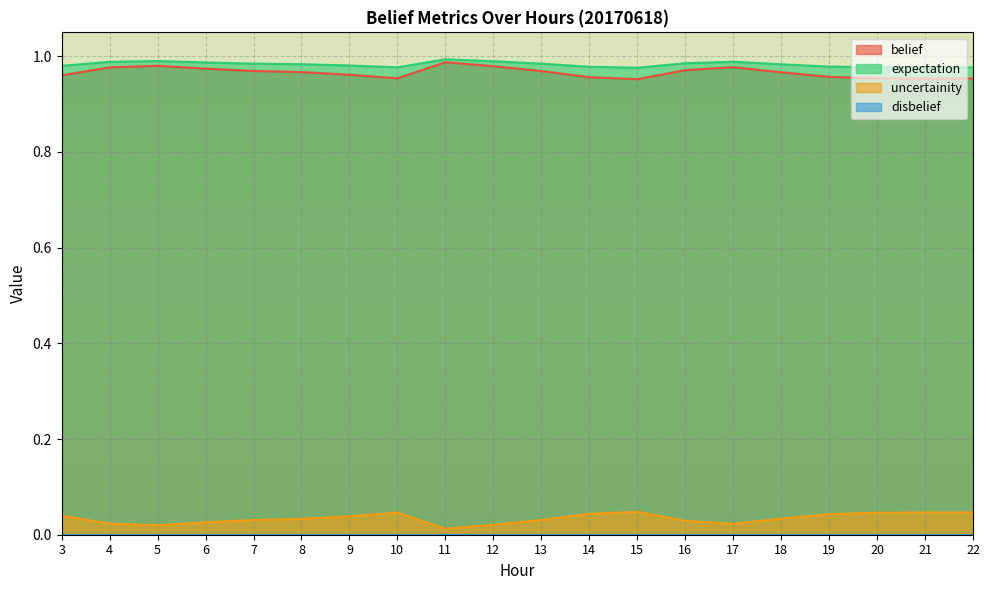

True or false: uncertainity and belief cross at least once.

False